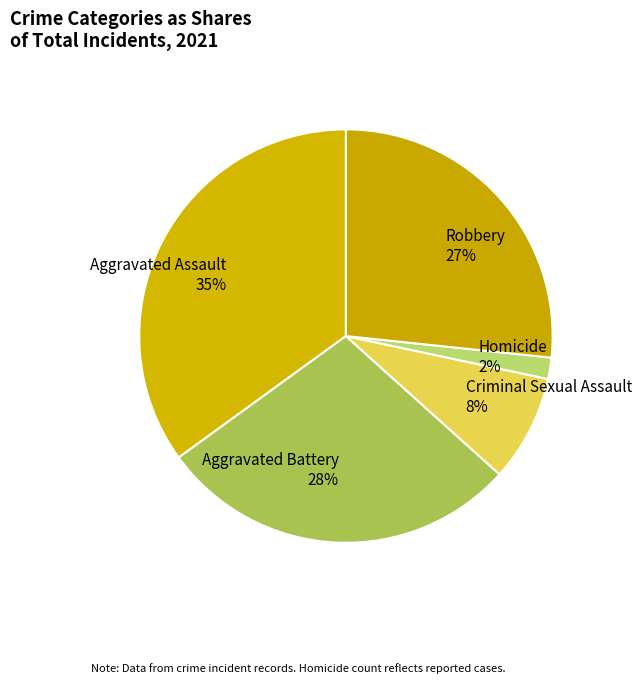

Which has a higher value, Homicide or Aggravated Assault?

Aggravated Assault